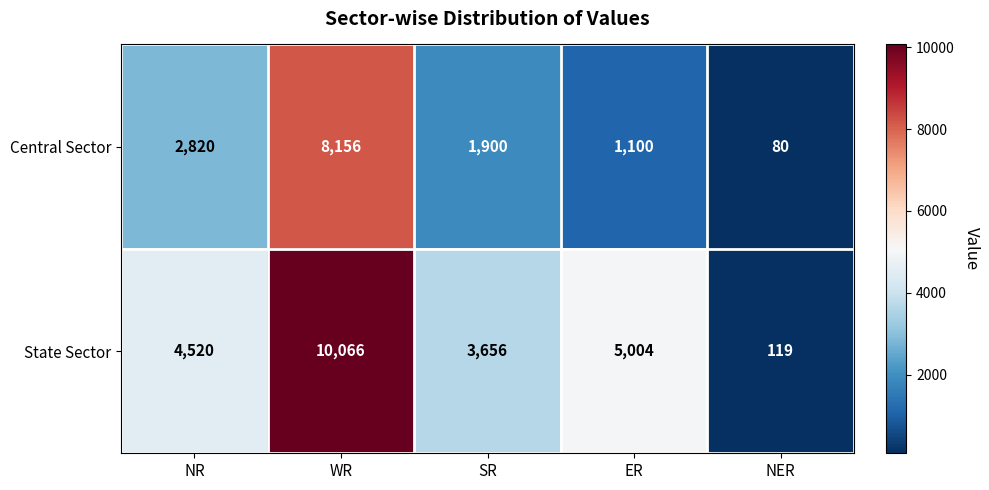

Which category has the highest value across all series?

WR